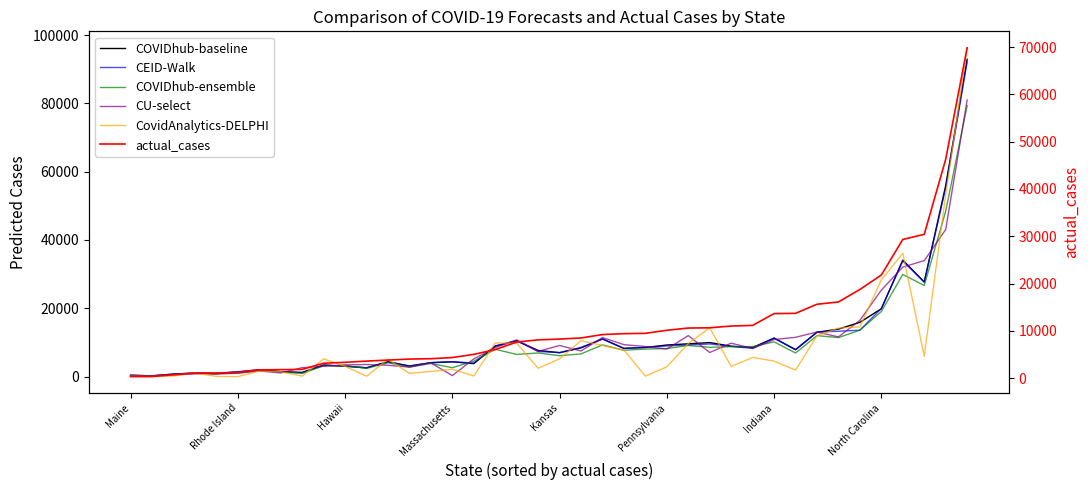

The value of CEID-Walk at 13 is 4773.8. True or false?

False